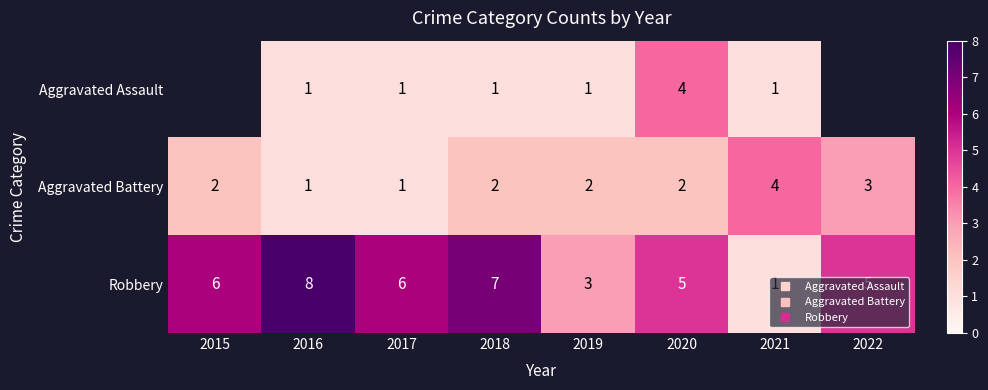

Is the value of Aggravated Assault at 2022 greater than the value of Robbery at 2021?

No